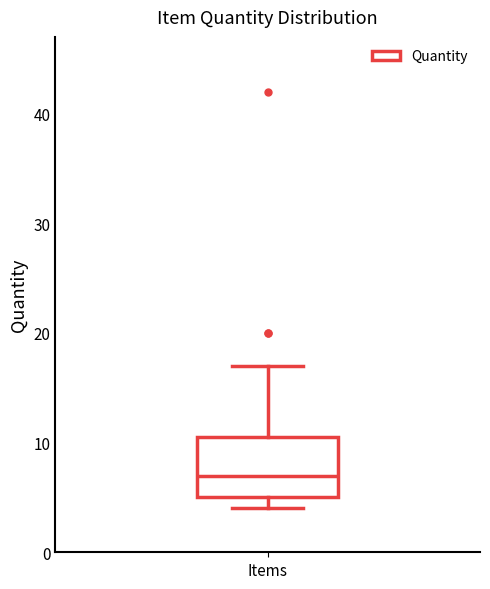

Transcribe this box plot: give where the median line is, the range the box spans, and where the two whiskers end, as read against the y-axis. The values are not printed on the chart, so give them approximately, as read against the axis.

median 7, box 5 to 11, whiskers 4 to 17